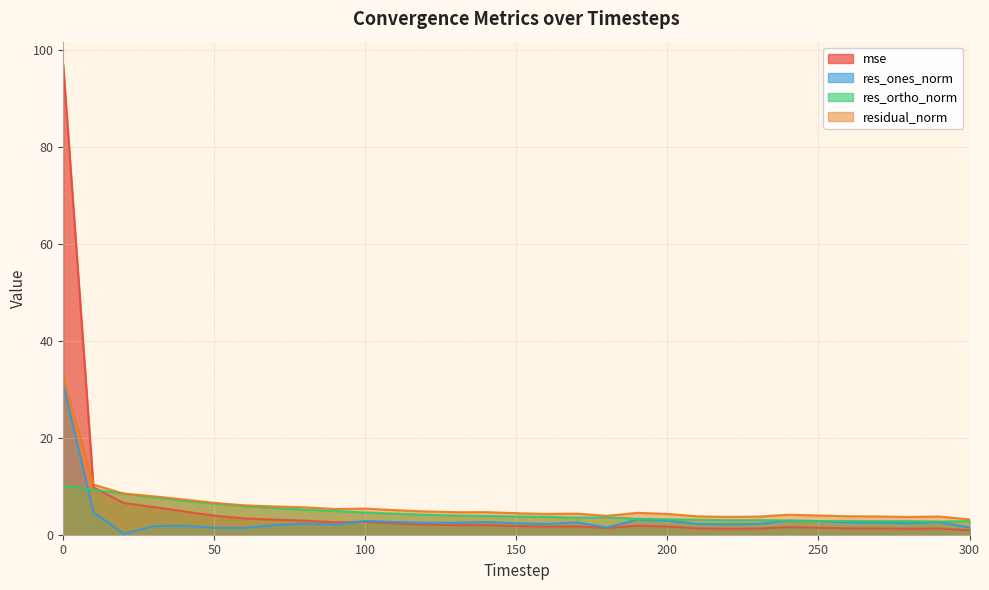

Which series has the largest total across all categories?

residual_norm